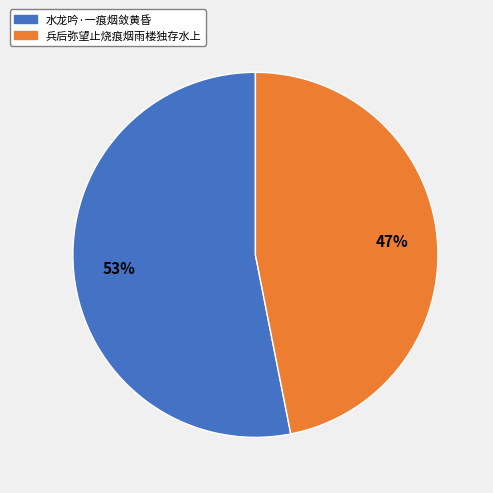

Approximately how many times larger is the value at 兵后弥望止烧痕烟雨楼独存水上 compared to 水龙吟·一痕烟敛黄昏?

0.9